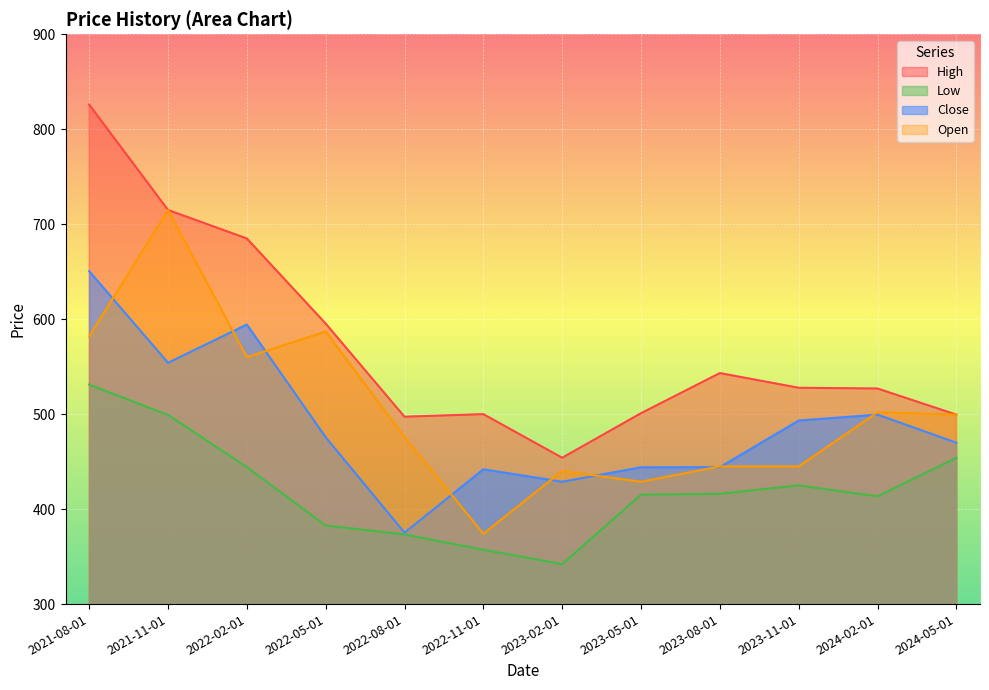

Reading right to left, transcribe all the data shown in this chart.

High: 499.5	527.0	527.8	543.2	501.0	454.1	500.0	497.3	595.4	685.0	715.0	826.0
Low: 454.0	413.5	425.0	416.1	415.2	342.0	357.2	373.4	382.7	444.2	499.2	531.1
Close: 470.0	499.5	493.3	444.1	444.0	428.9	442.0	375.2	475.7	594.4	554.1	650.6
Open: 499.5	502.0	445.0	445.0	428.9	440.1	374.0	475.9	587.0	560.0	715.0	582.0